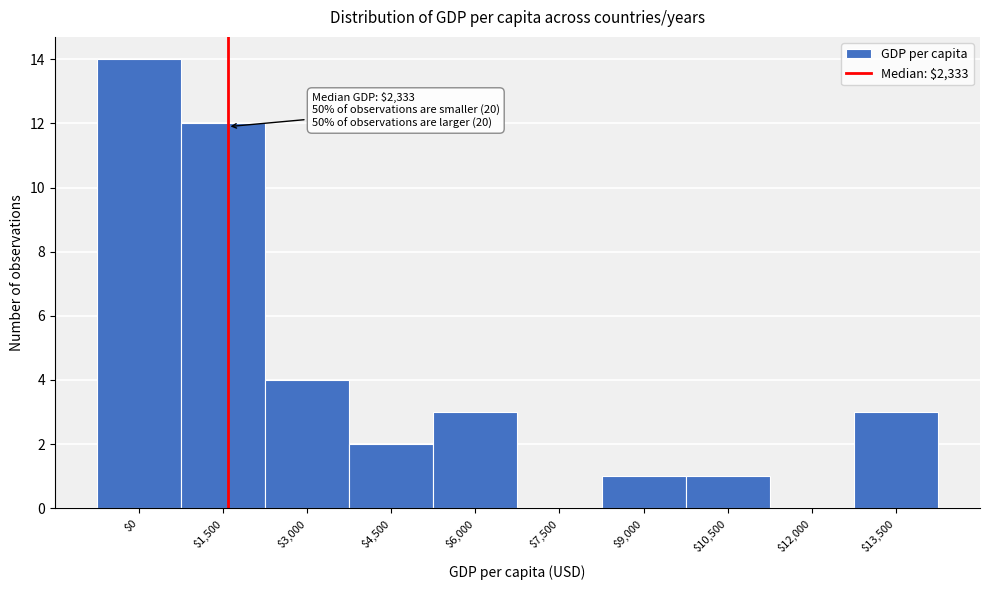

What is the sum of all values?

40